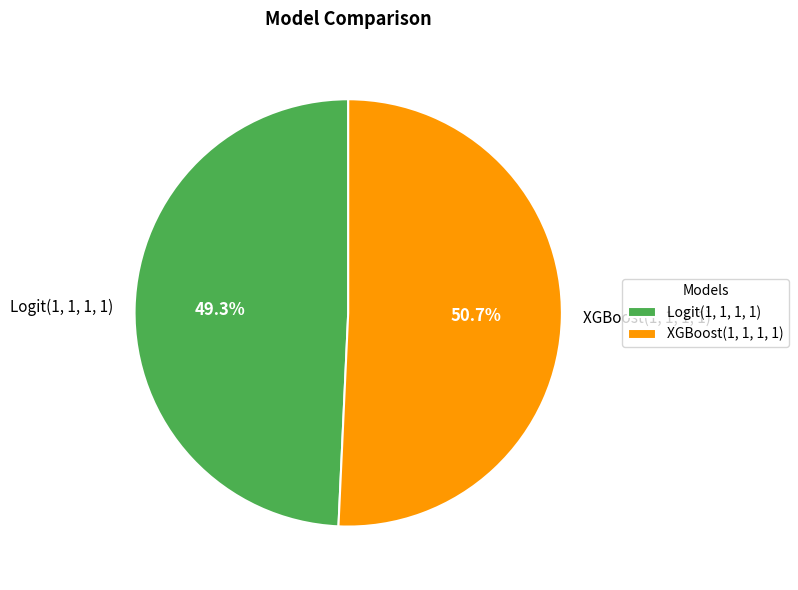

Which category has the biggest portion of the pie?

XGBoost(1, 1, 1, 1)